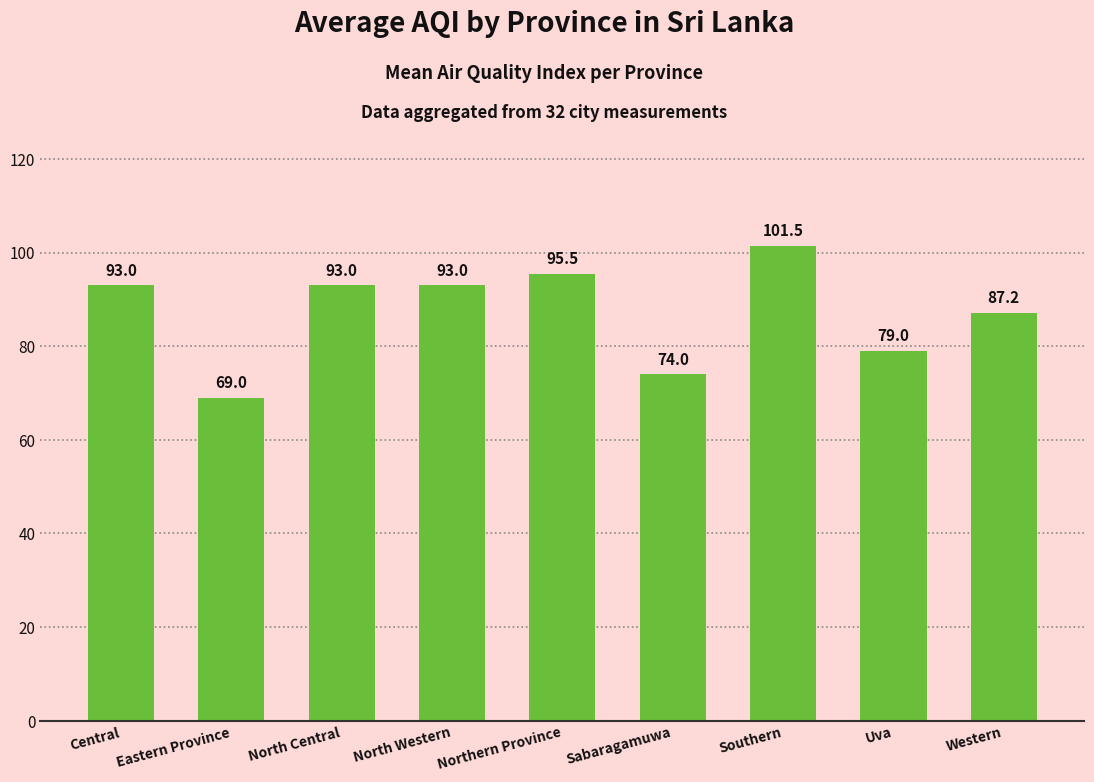

Reading left to right, list all the values displayed in this chart.

93.0	69.0	93.0	93.0	95.5	74.0	101.5	79.0	87.2